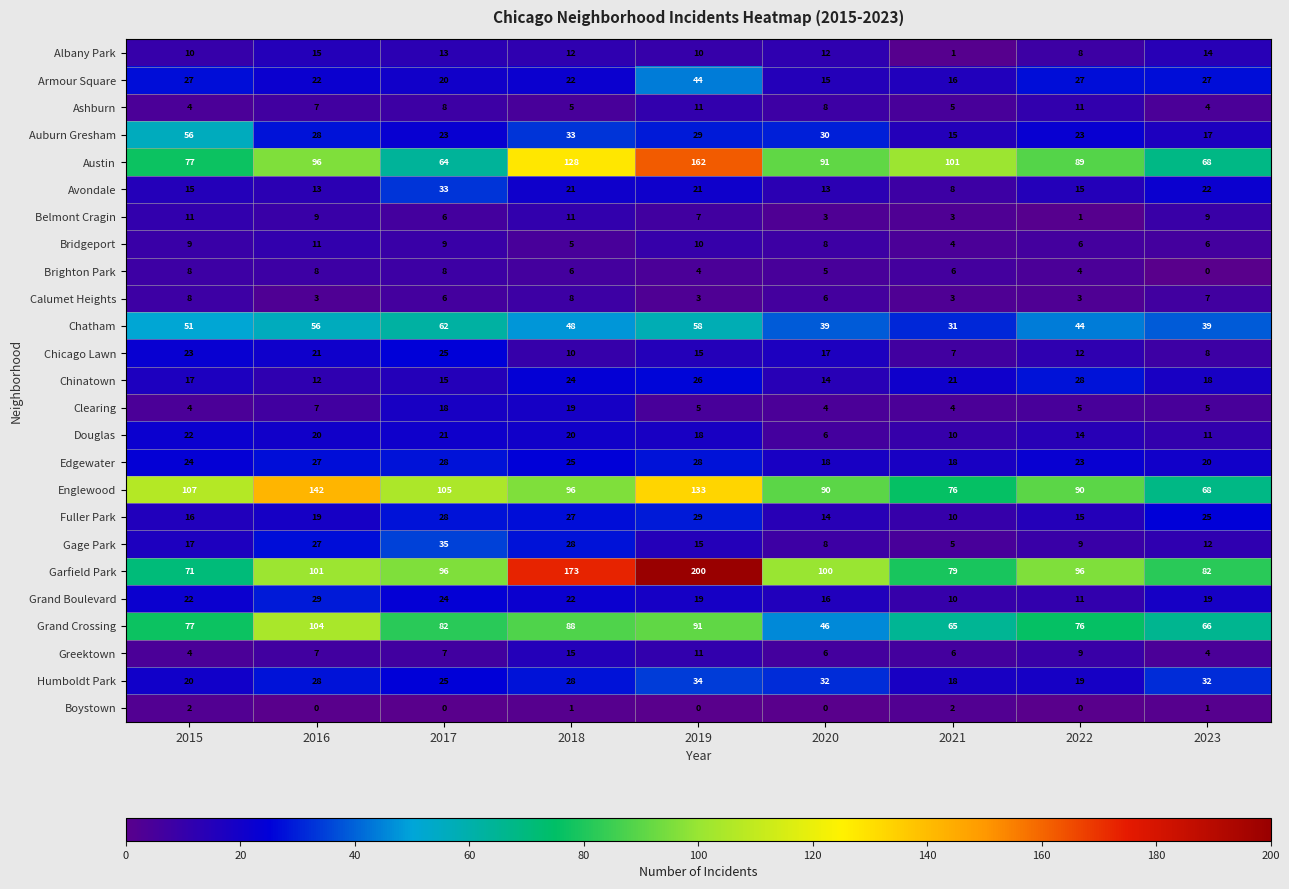

What value does the Grand Boulevard series have at 2020, to the nearest 10?

20